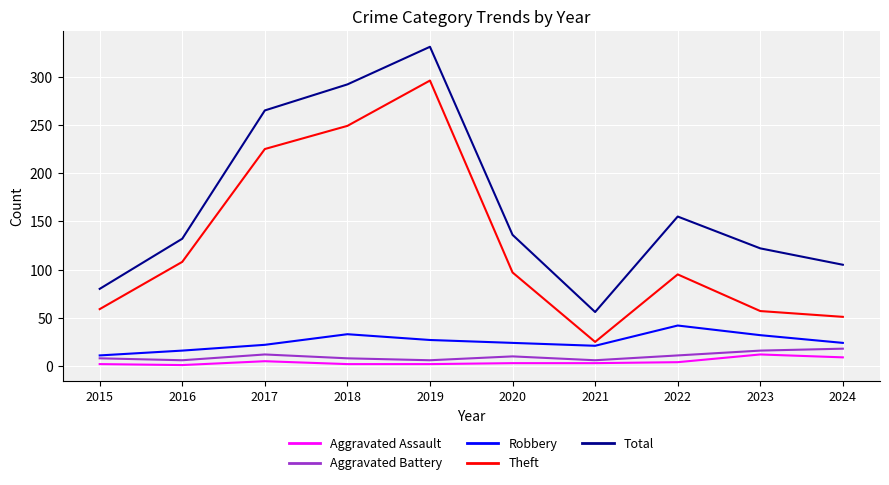

What is the sum of all Aggravated Battery values?

101